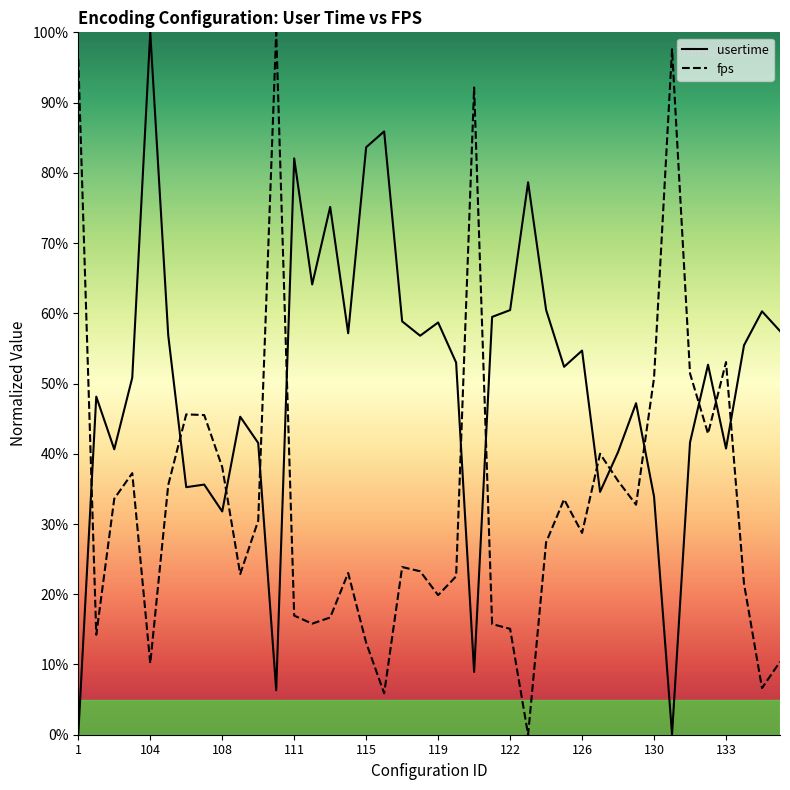

Where is the first local minimum for fps?

101